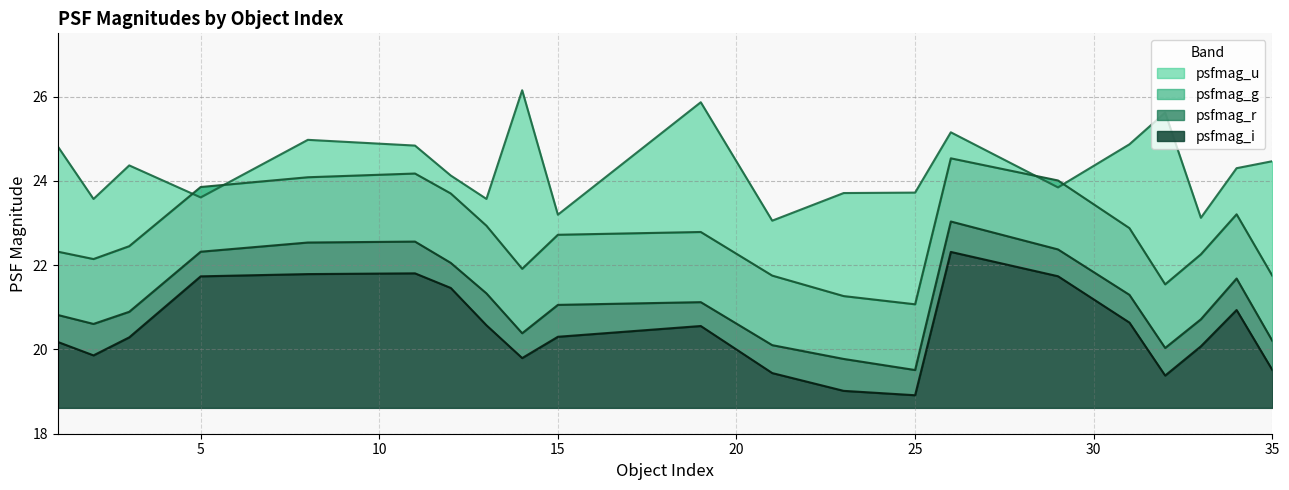

Is the value of psfmag_u at 34 greater than the value of psfmag_r at 34?

Yes